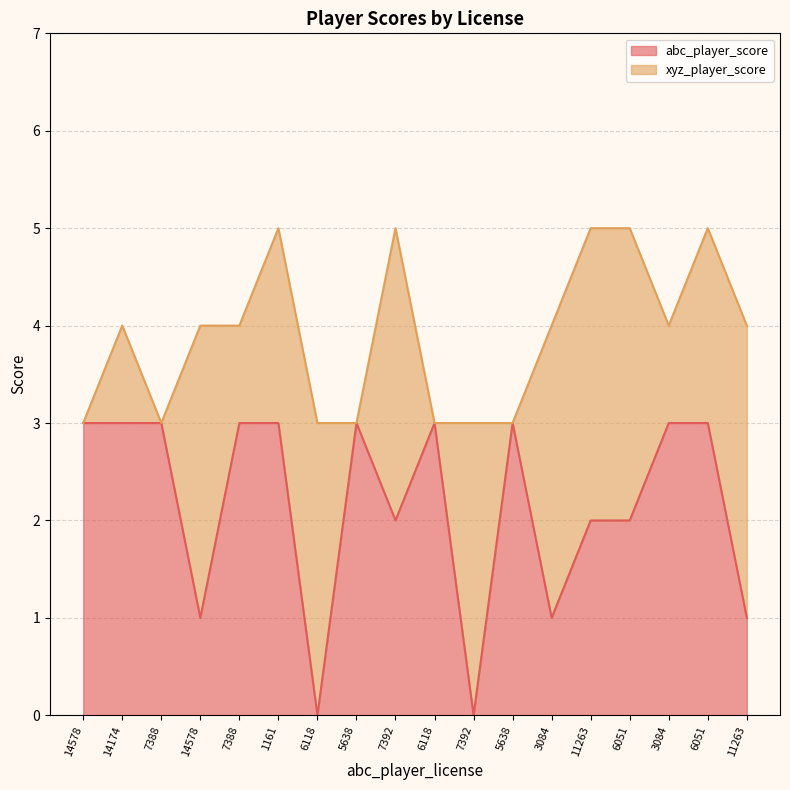

Which label corresponds to the smallest value in the chart?

6118